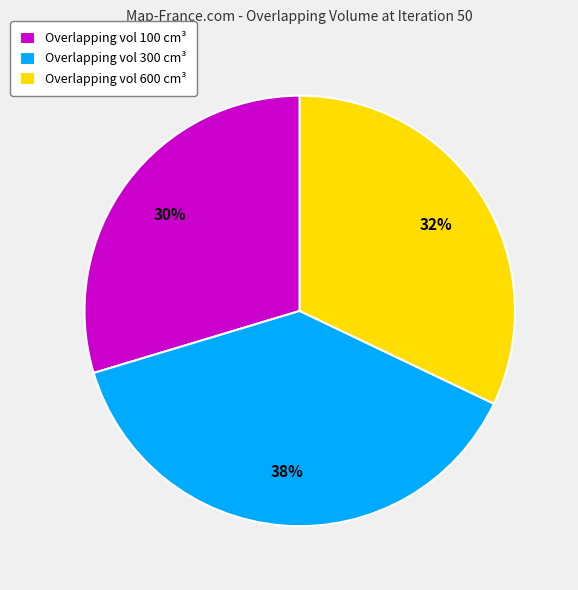

Is it true that Overlapping vol 100 cm³ is 30% of the pie?

True